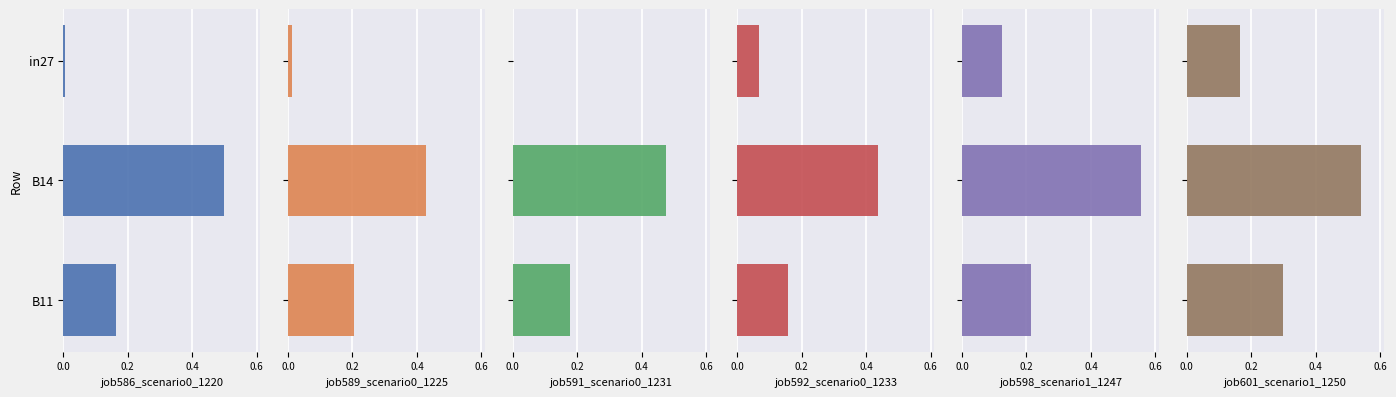

What is the difference between the highest and lowest values at B14?

0.1